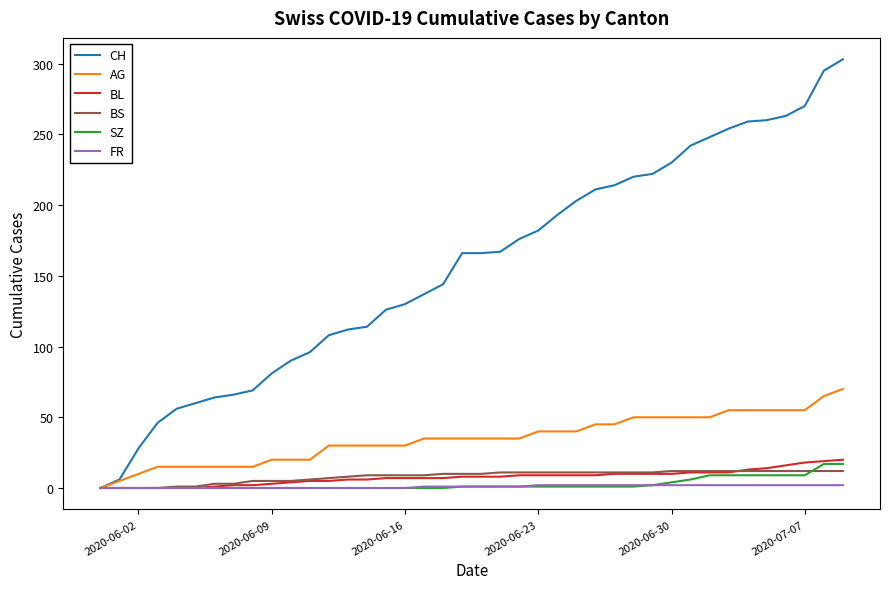

What are all the series names shown in the legend?

CH, AG, BL, BS, SZ, FR